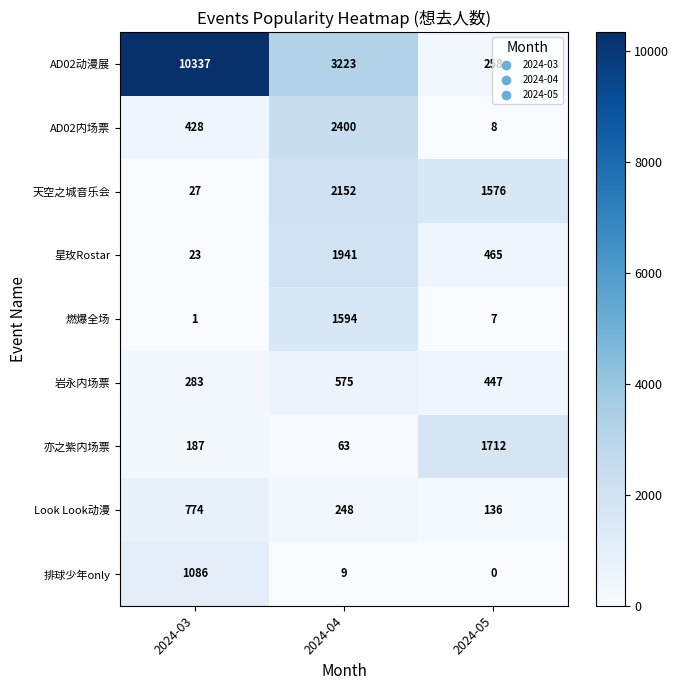

How many 星玫Rostar values are between 23 and 1941?

3